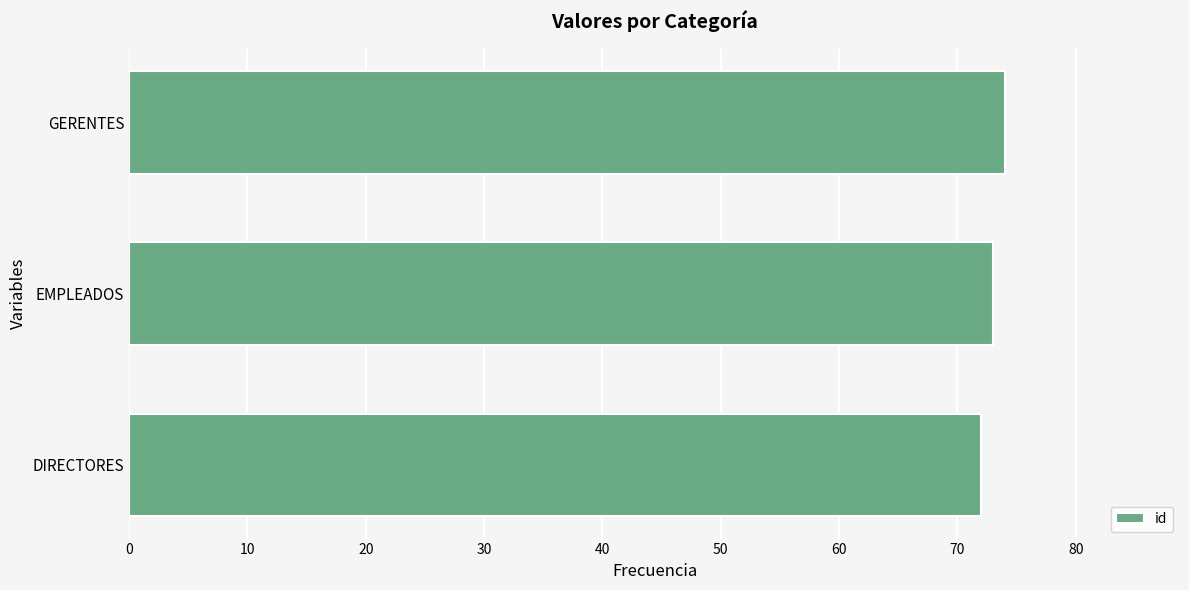

The value at GERENTES is 74. True or false?

True